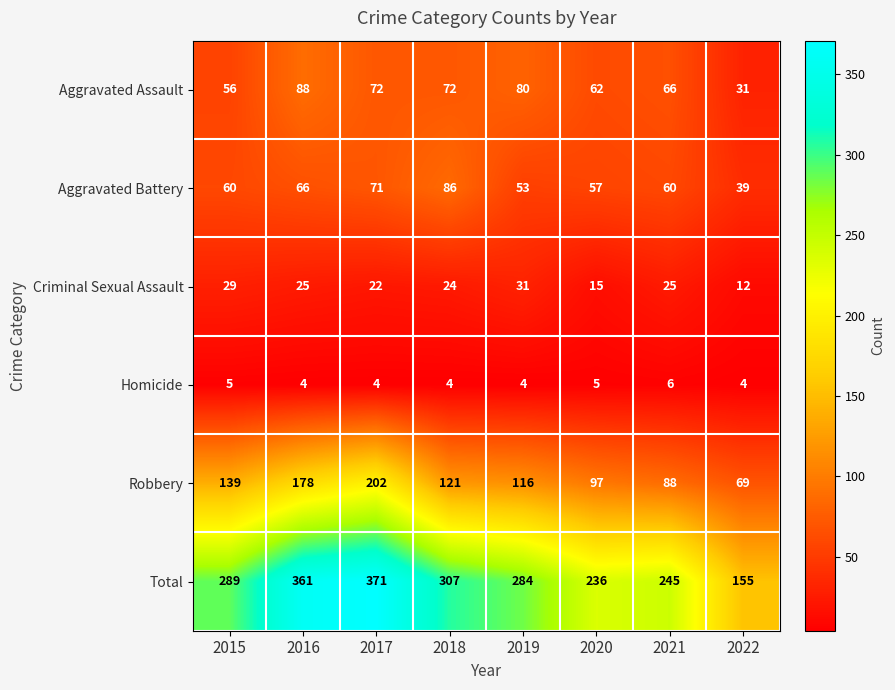

At 2019, list the series in order from smallest to largest.

Homicide, Criminal Sexual Assault, Aggravated Battery, Aggravated Assault, Robbery, Total